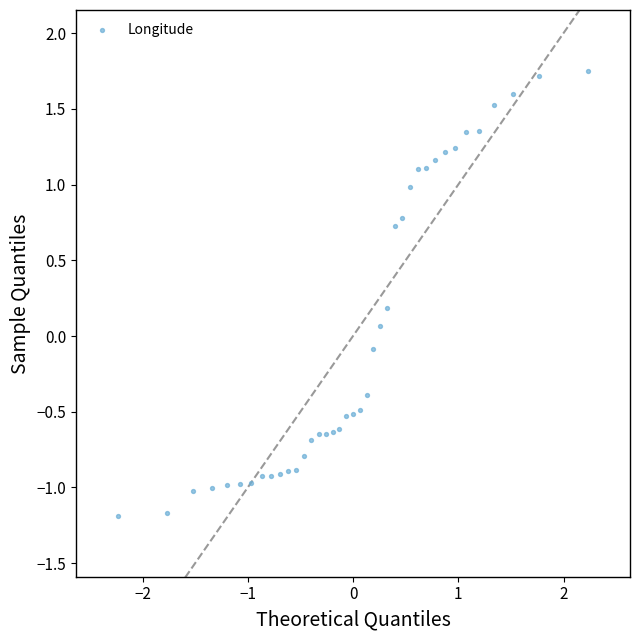

What is the range of Y values (max minus min)?

2.9